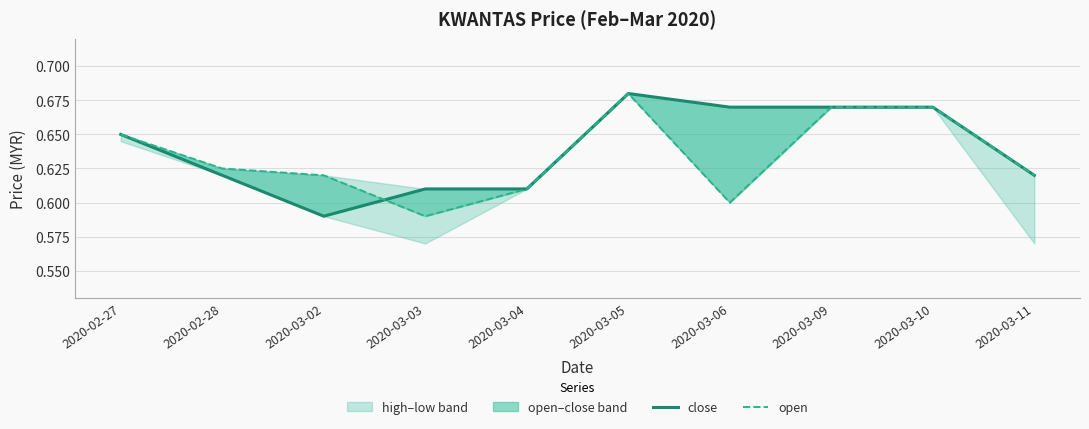

At which category does close reach its first local valley?

2020-03-02